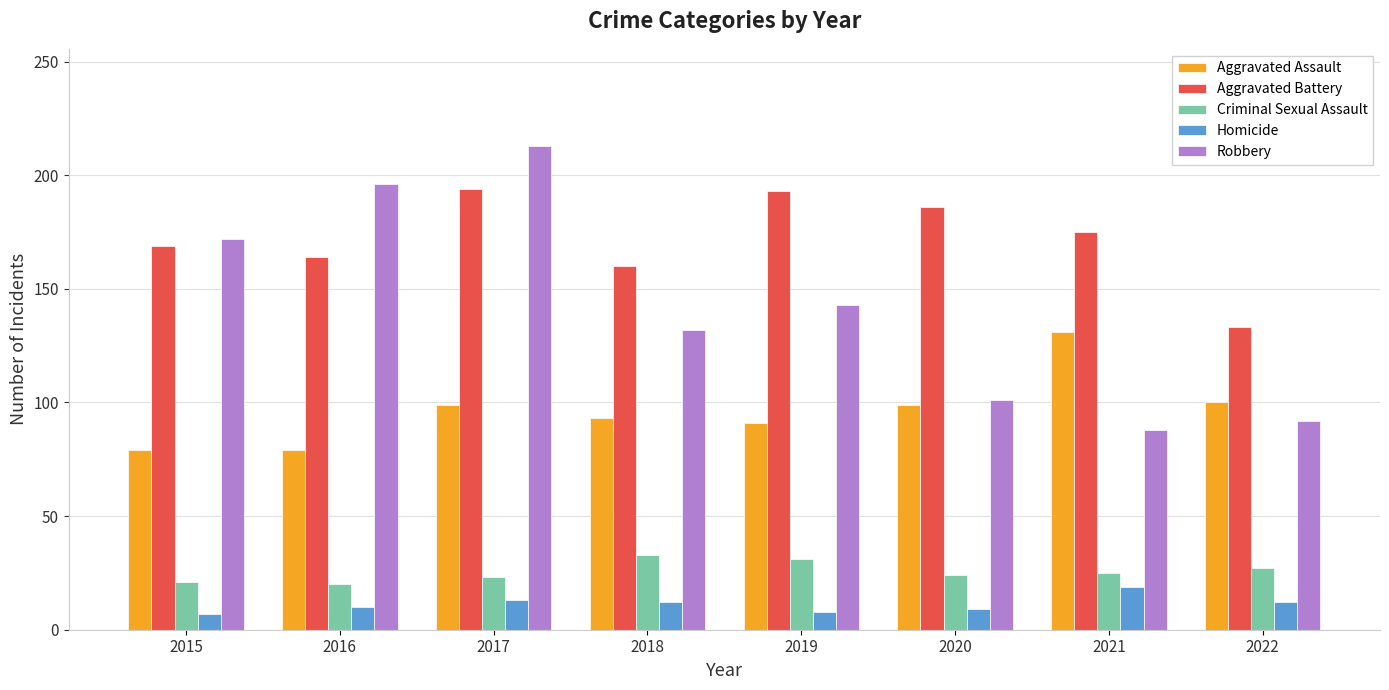

How many data points in Robbery are less than 143?

4